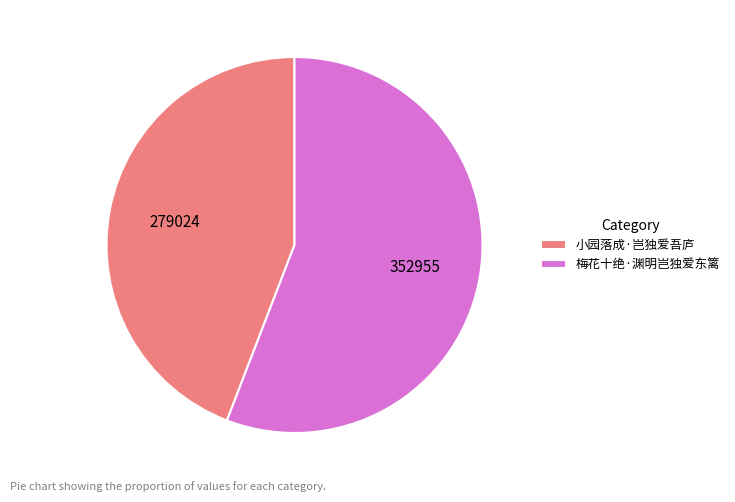

Approximately how many times larger is the value at 小园落成·岂独爱吾庐 compared to 梅花十绝·渊明岂独爱东篱?

0.8